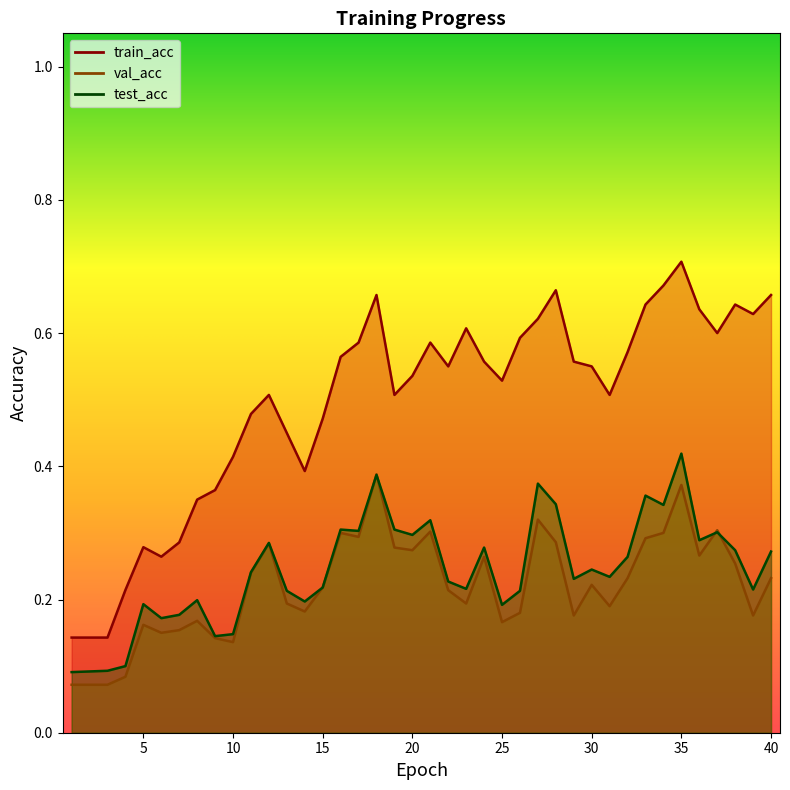

Between 7 and 13, which is larger?

13